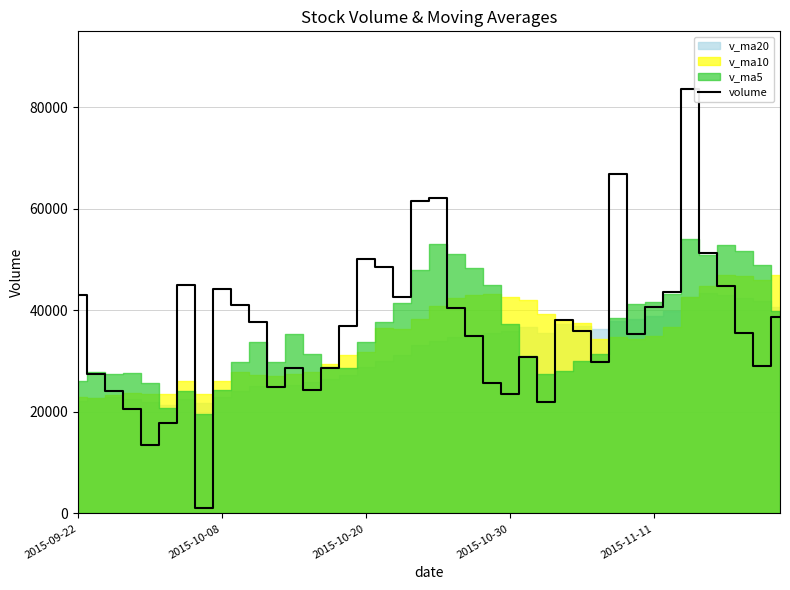

Is it true that the value at 9 is 41156.2?

True